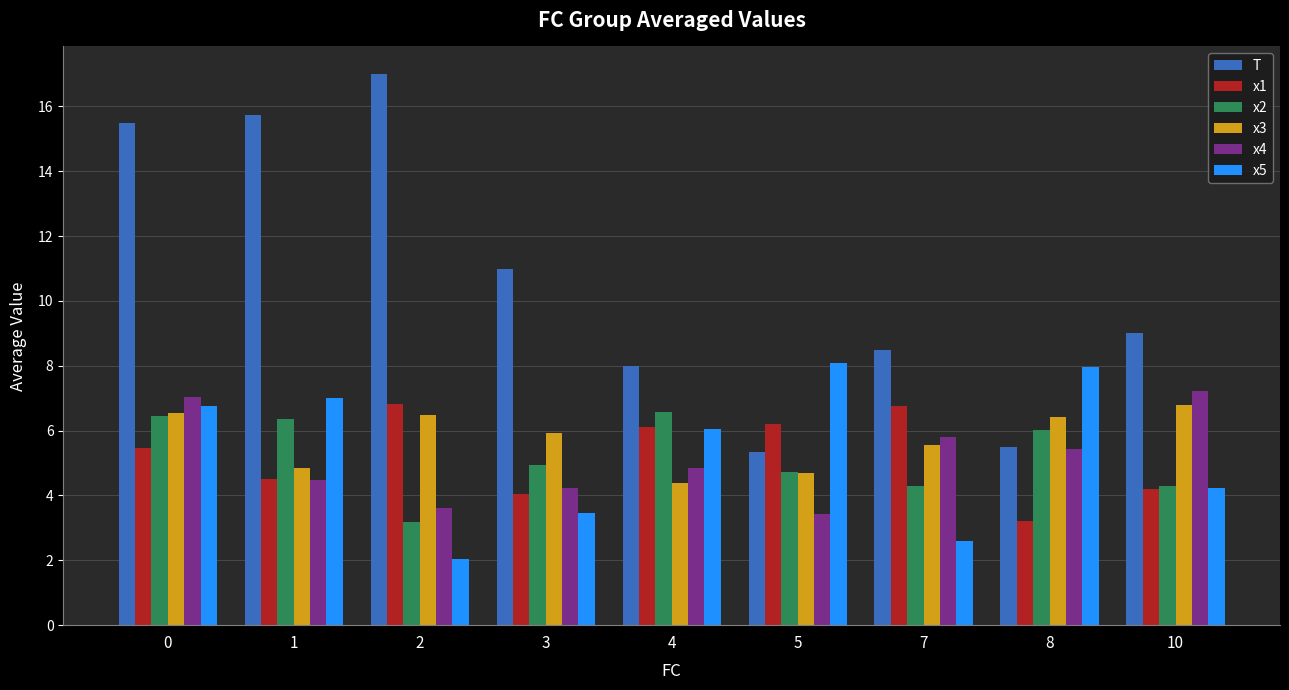

Read the x1 value at 0.

5.5